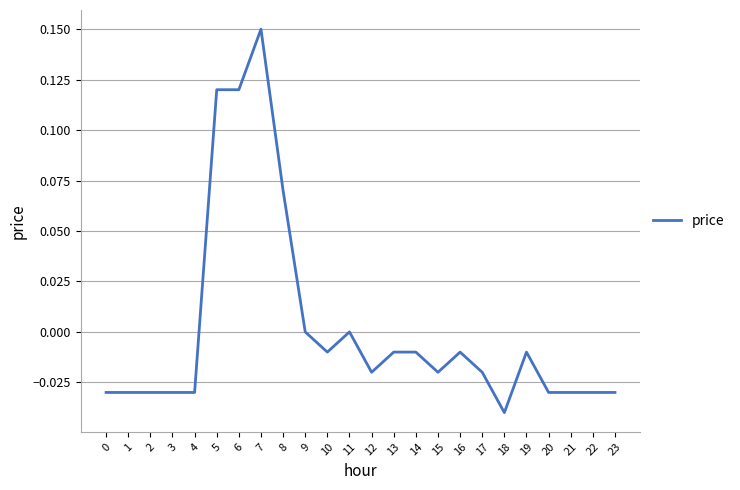

Between 9 and 12, which is larger?

9